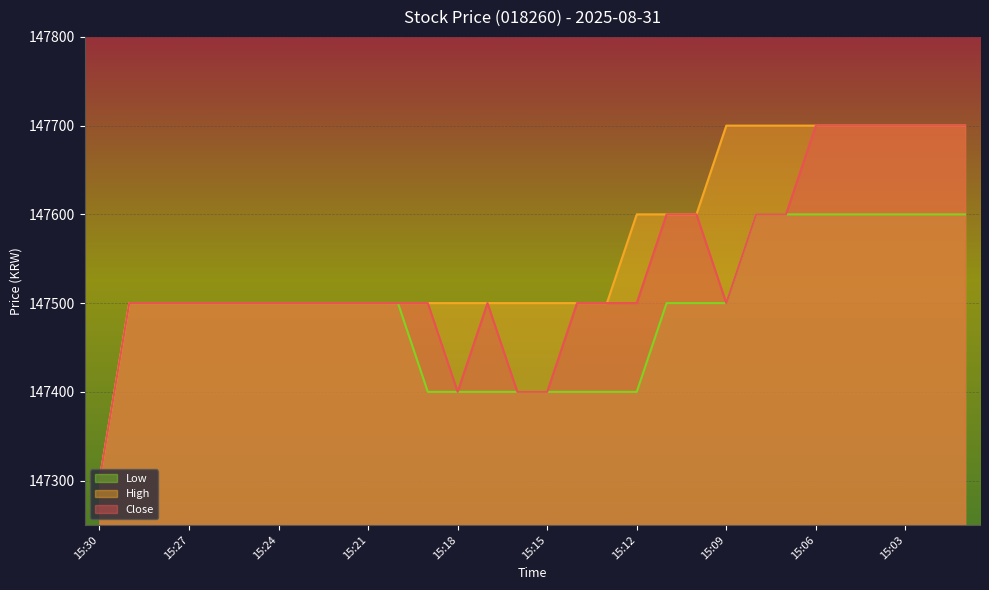

List the series in order of their overall mean, lowest first.

Low, Close, High